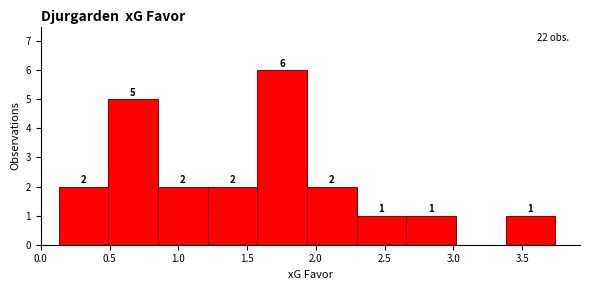

Over which range of the x-axis is the bar tallest?

1.55 to 1.95